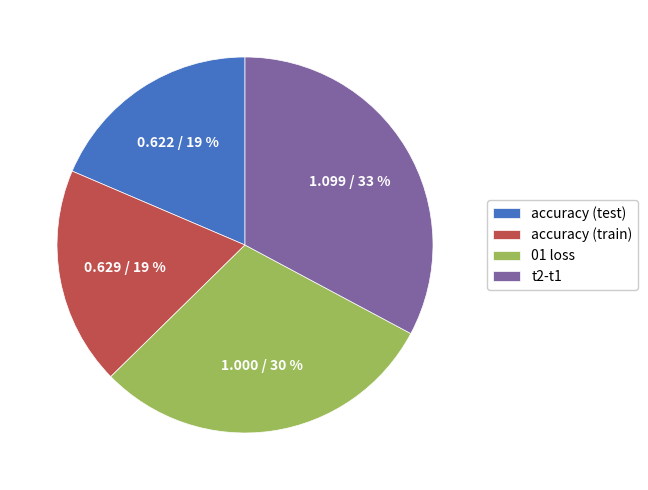

Is it true that accuracy (test) is 32% of the pie?

False